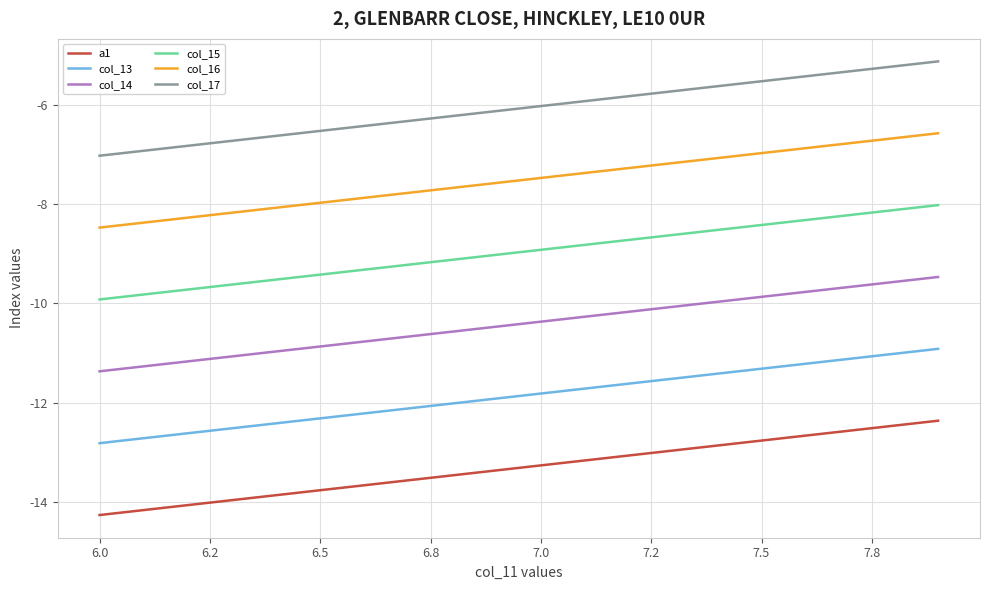

Is this an area chart (filled region under the line)?

No